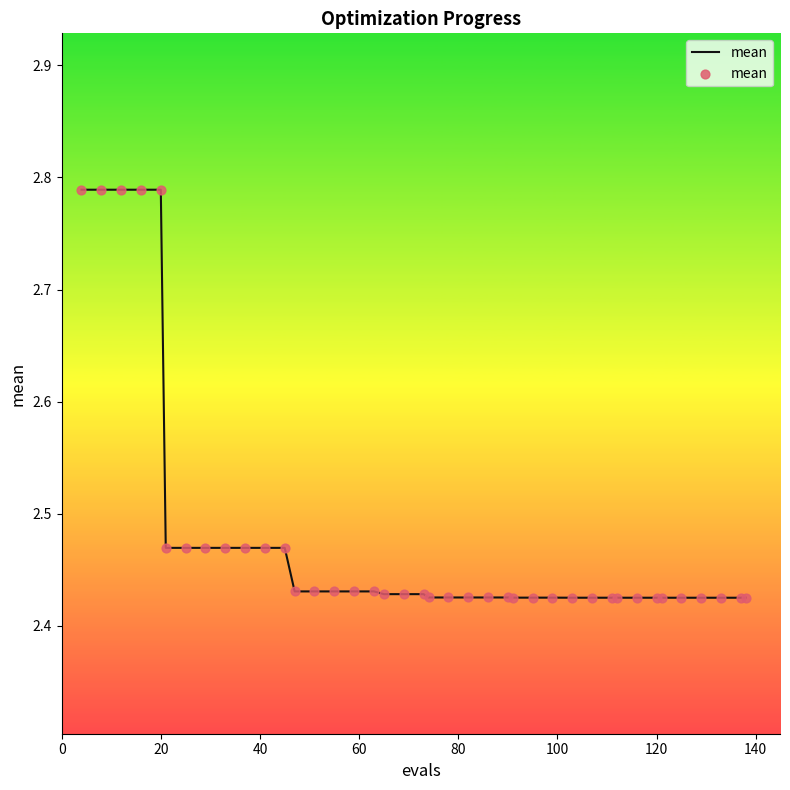

What is the difference between the maximum and minimum values?

0.4